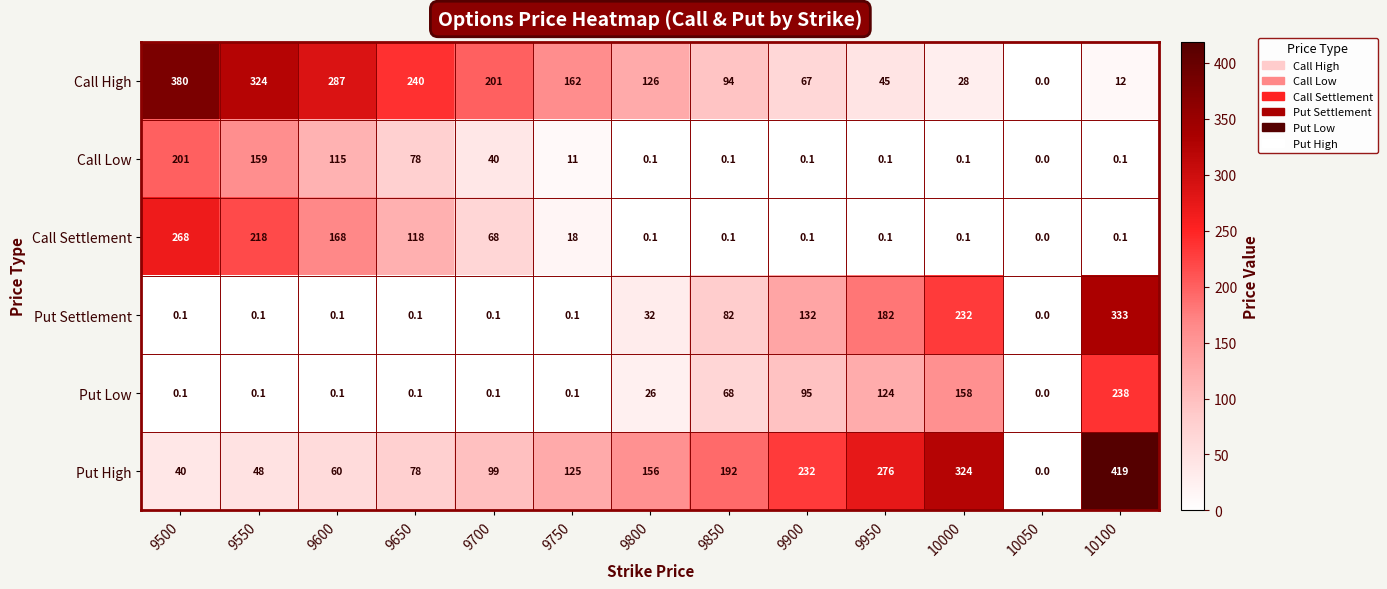

True or false: Call High has a value of 105.2 at 9750.

False